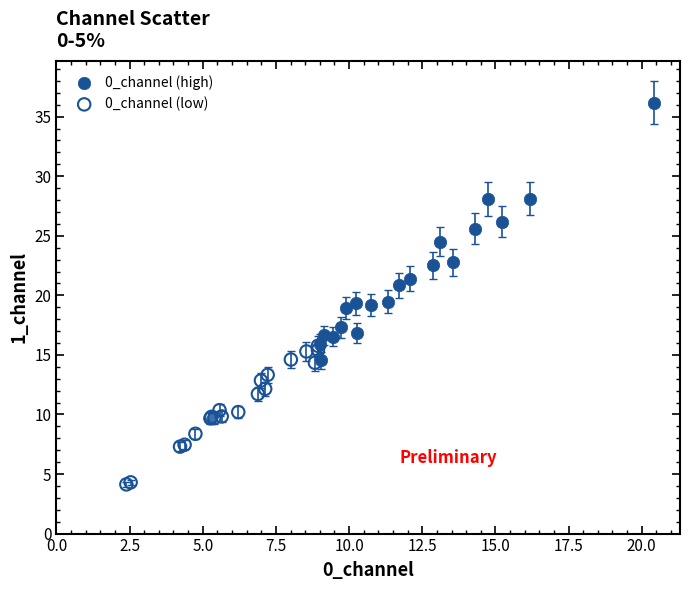

Which series has the widest spread of Y values?

0_channel (high)